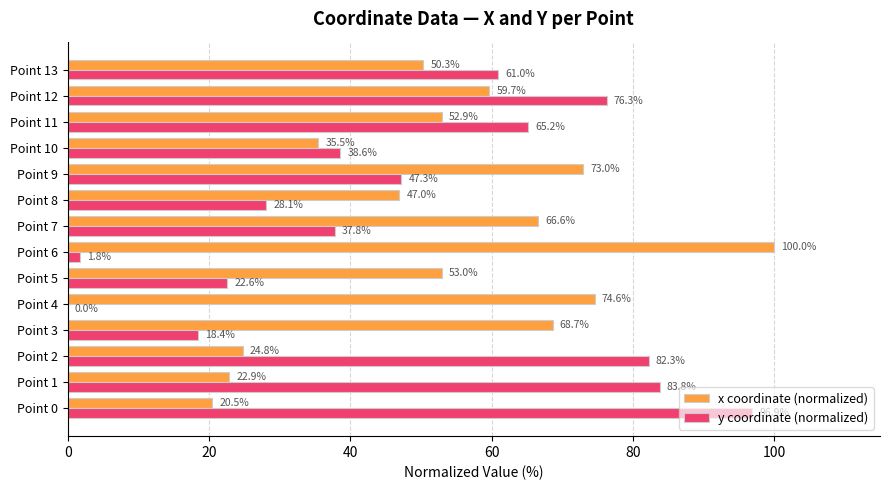

Which category has the highest value in the x coordinate (normalized) series?

Point 6